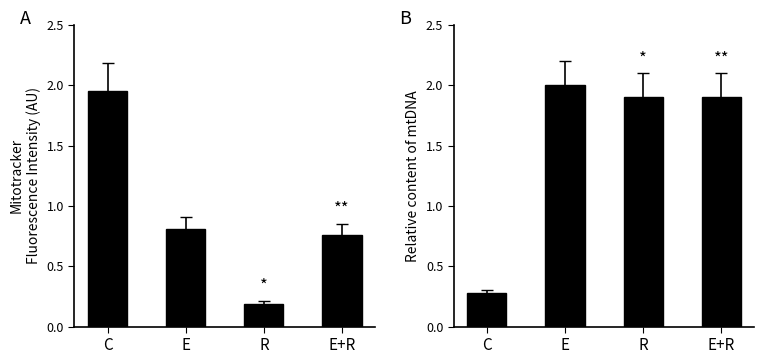

Between R and C, which is larger?

C